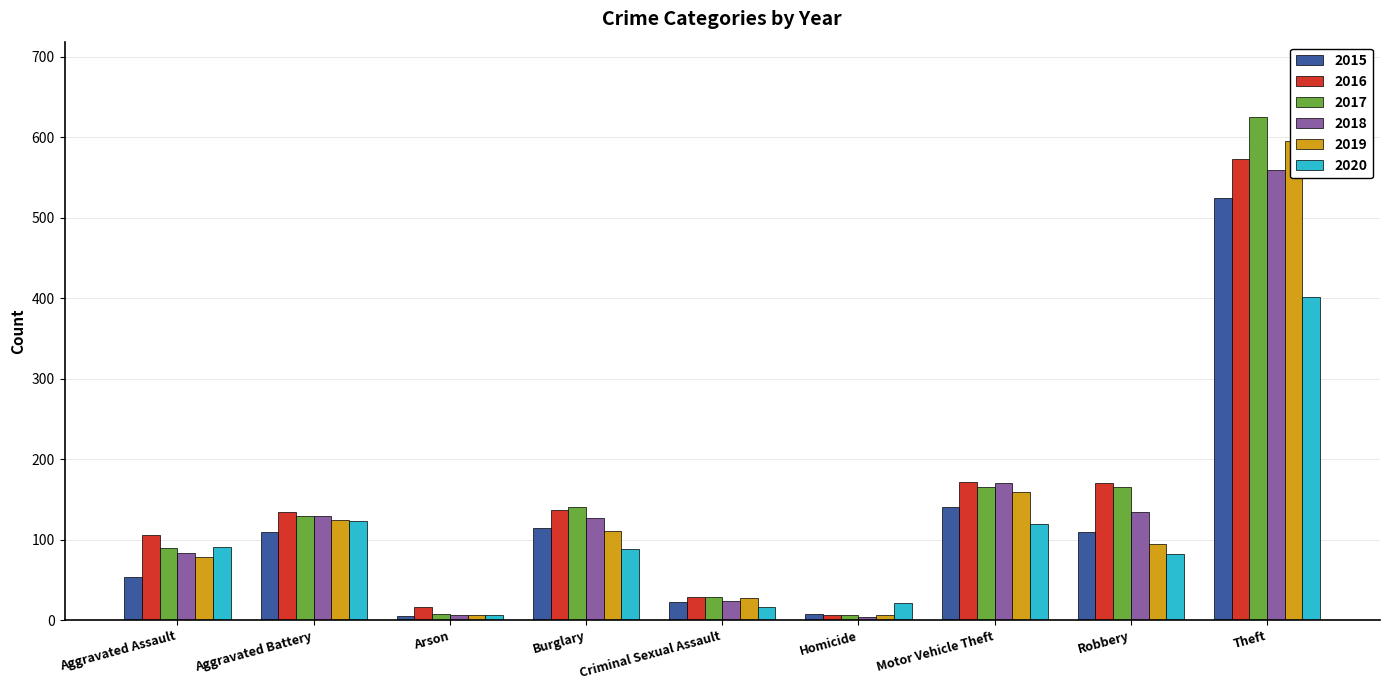

What is the label of the 1st bar from the right?

Theft